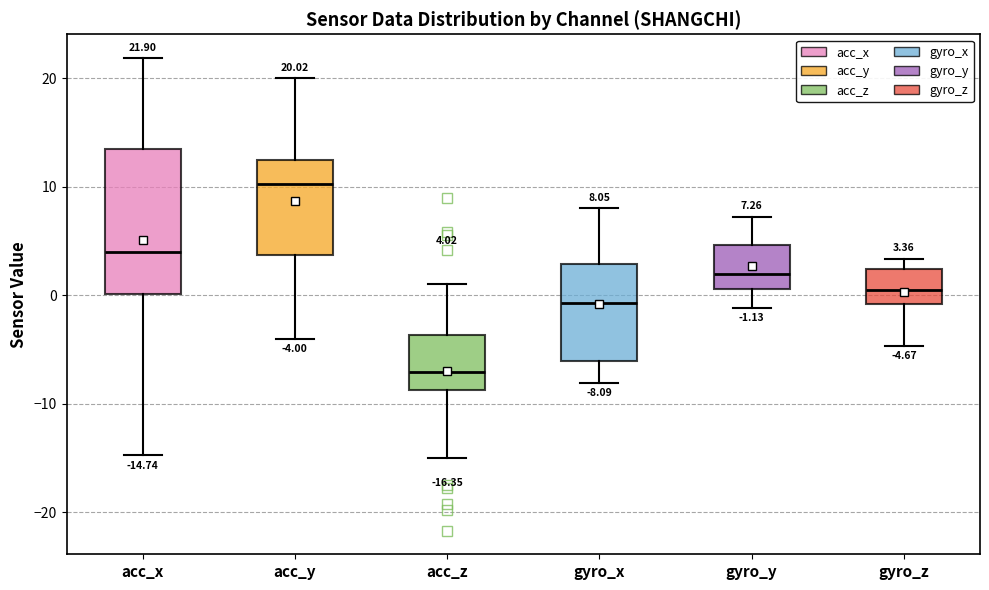

Comparing the boxes themselves (not the whiskers), which one is the tallest?

acc_x